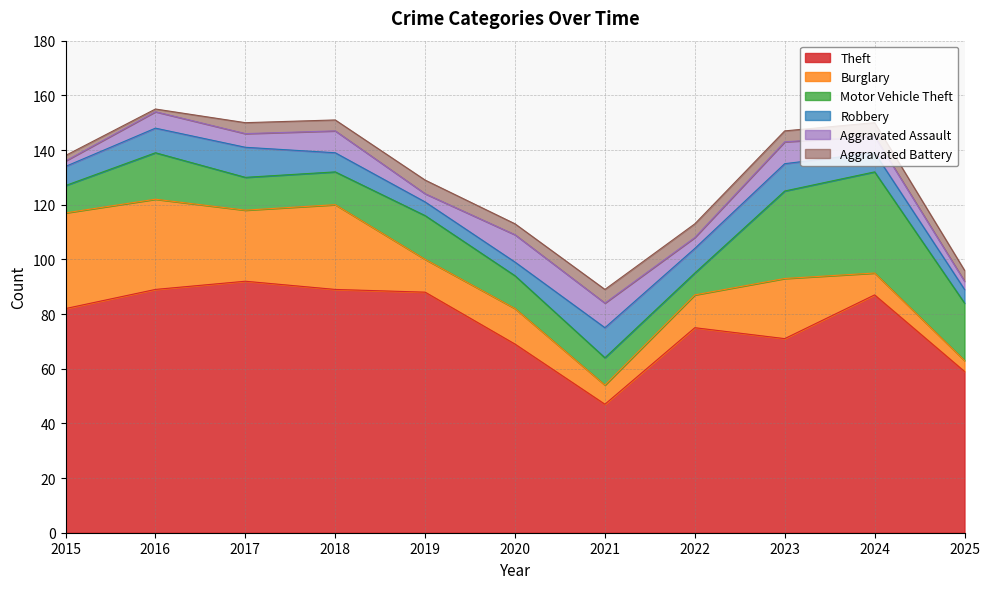

Which category has the lowest value across all series?

2016